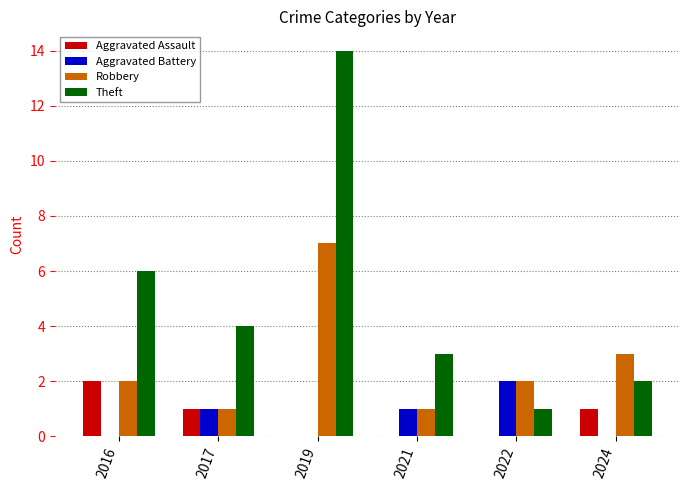

What is the greatest value displayed?

14